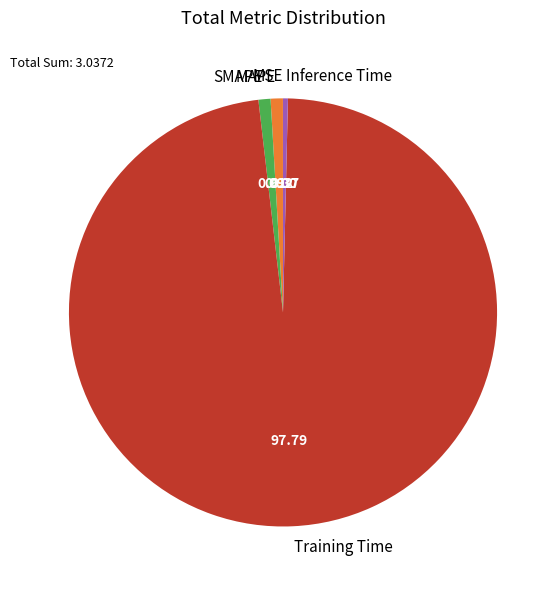

Which slice is the largest?

Training Time